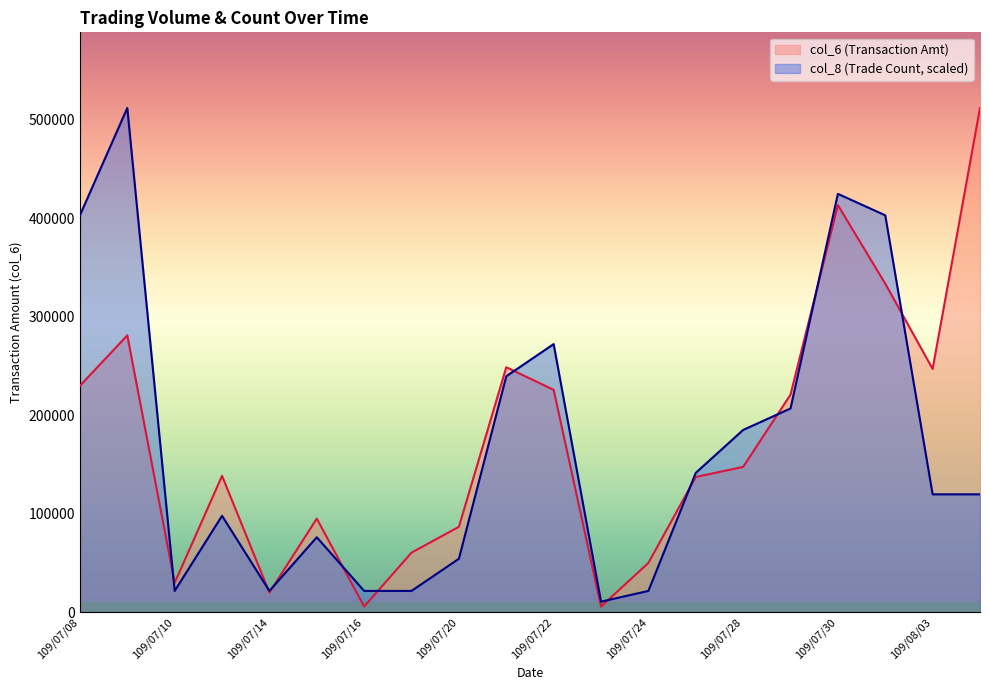

Which series has the widest spread of values?

col_6